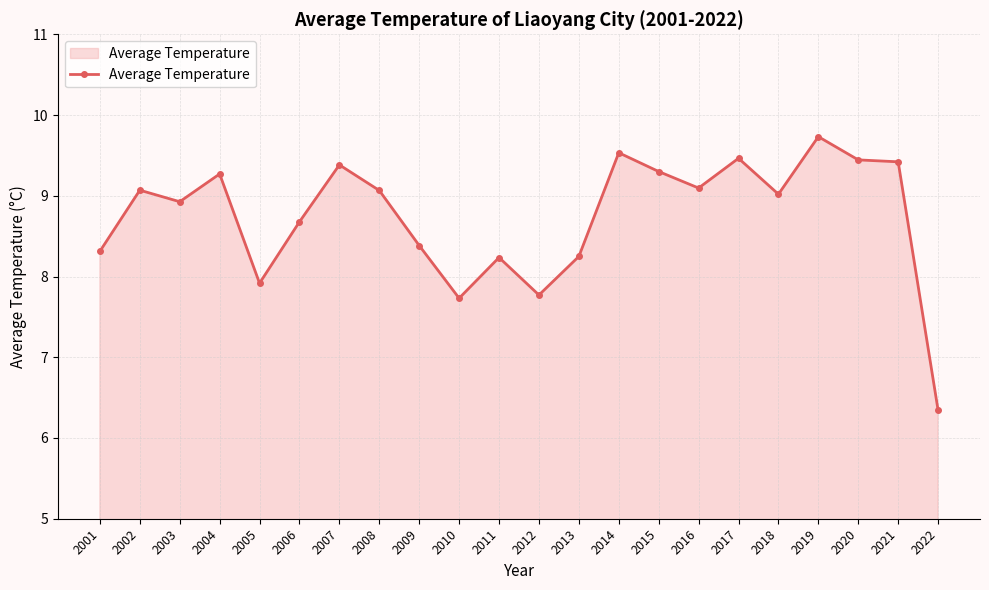

At which category does the data reach its first local valley?

2003